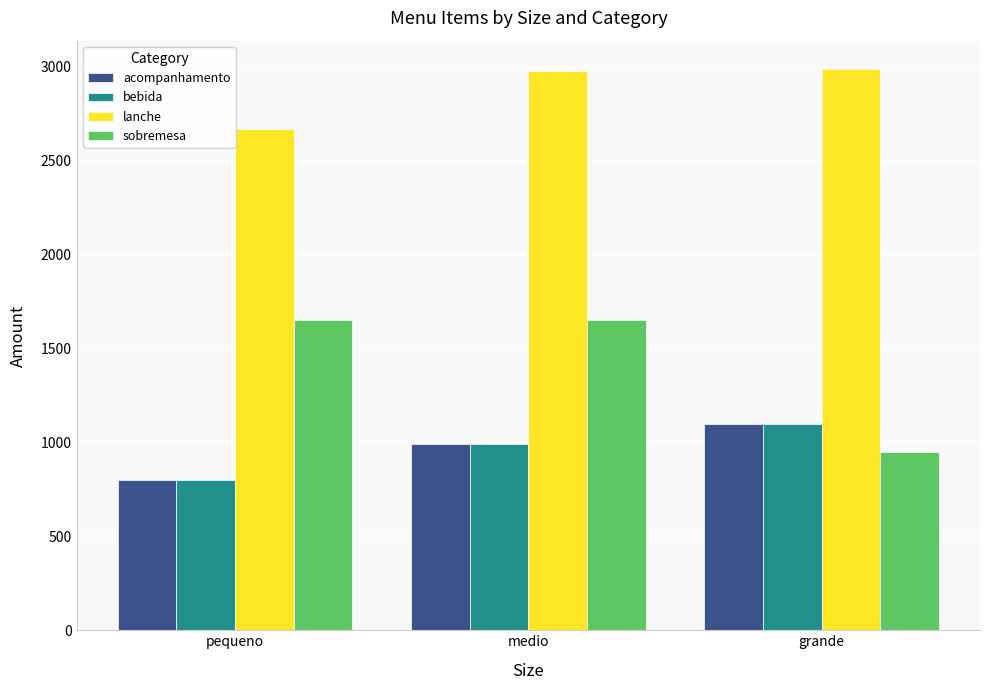

What is the value of the sobremesa bar at the 3rd from the left?

950